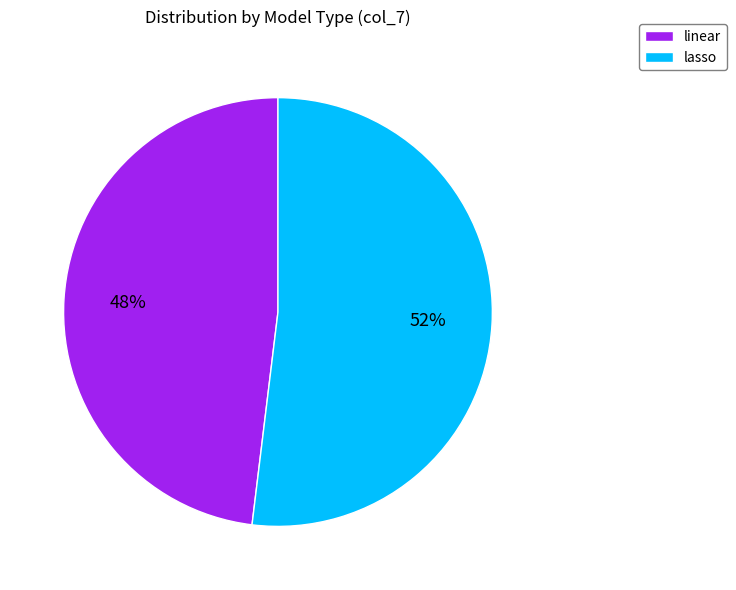

What is the ratio of the value at lasso to the value at linear?

1.1